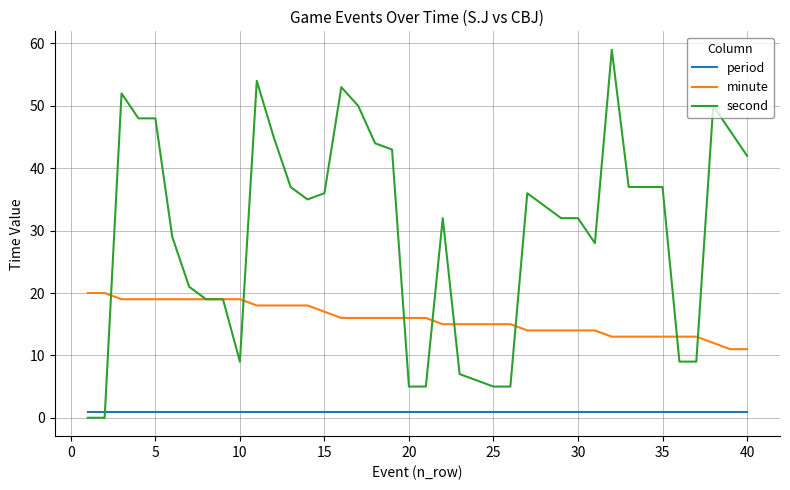

What is the minimum value for period?

1